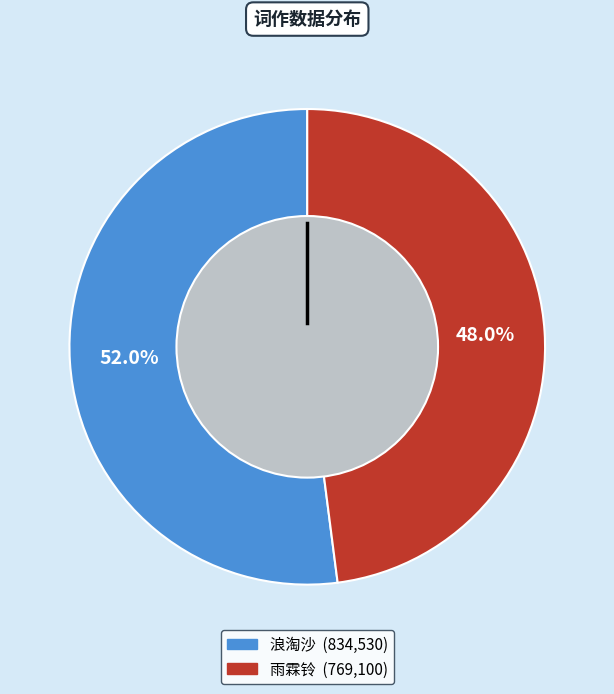

What is the largest slice in the pie chart?

浪淘沙